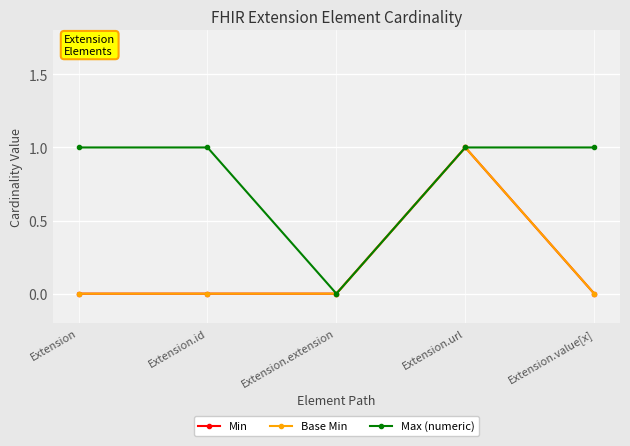

The Max (numeric) series shows 2 at Extension. True or false?

False